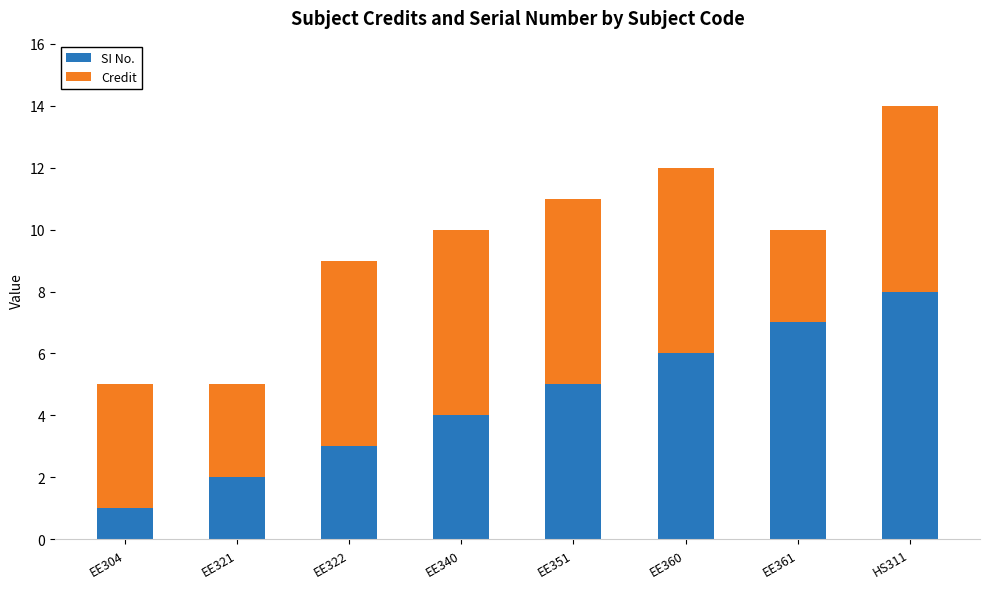

Does the chart contain any negative values?

No